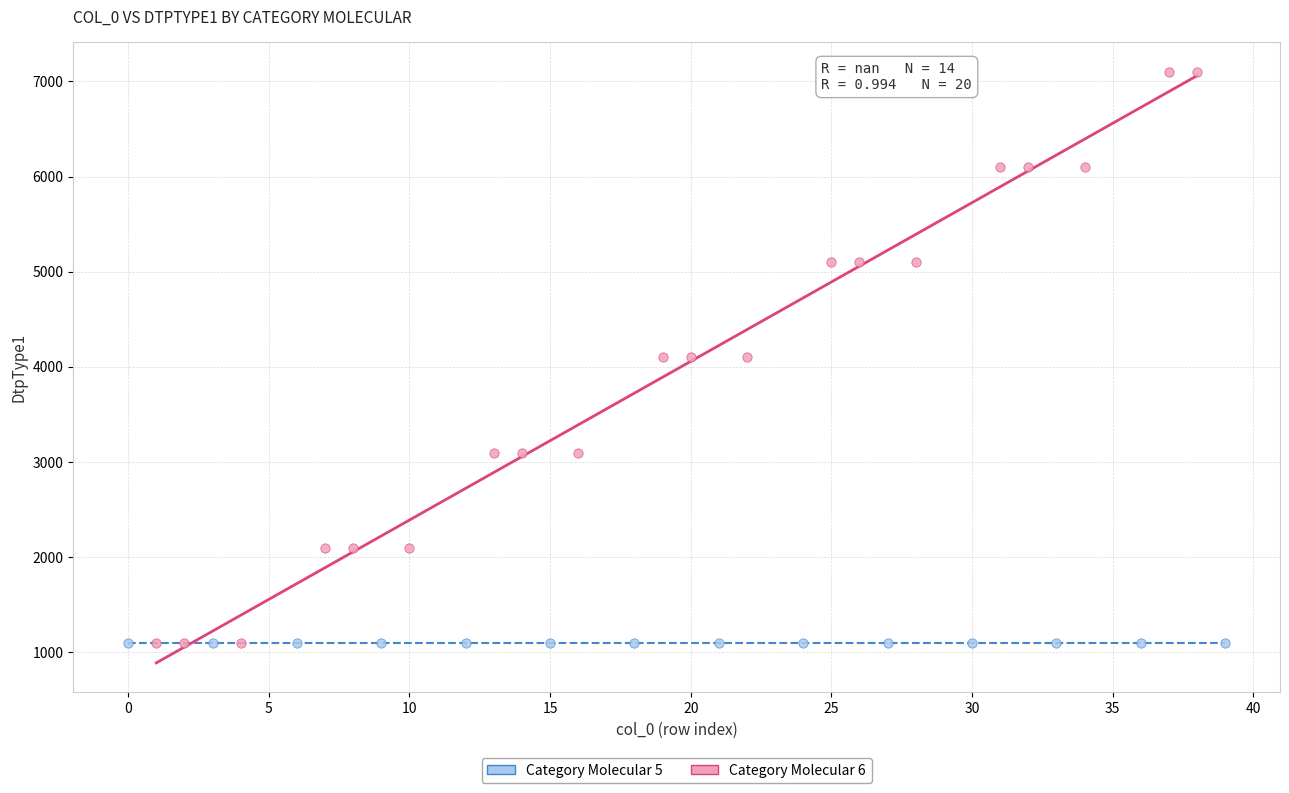

Which series reaches the maximum Y coordinate?

Category Molecular 6